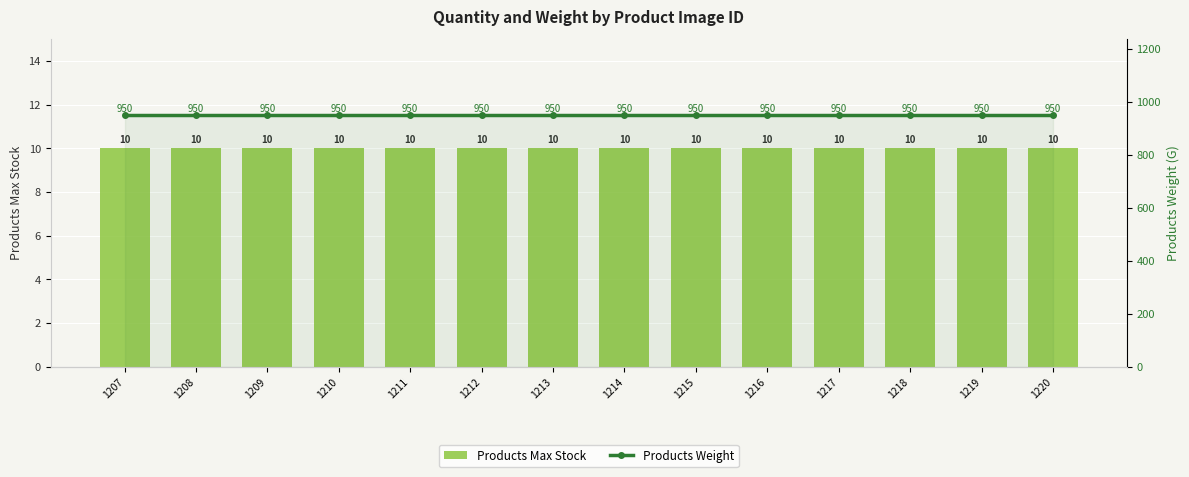

At how many categories does at least one series exceed 559?

14